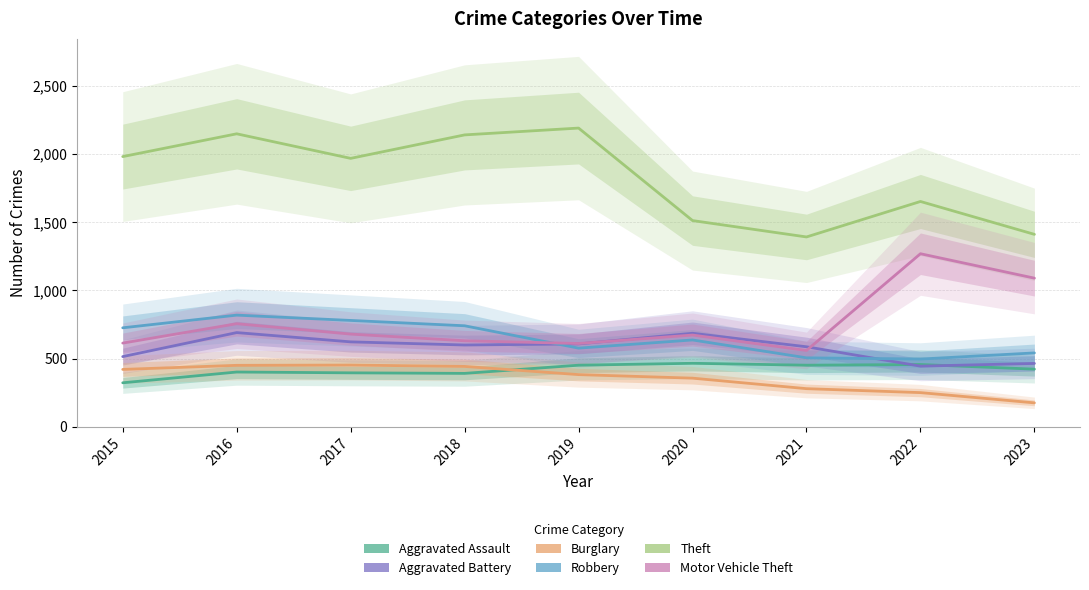

How many data points in Motor Vehicle Theft are above 673?

4